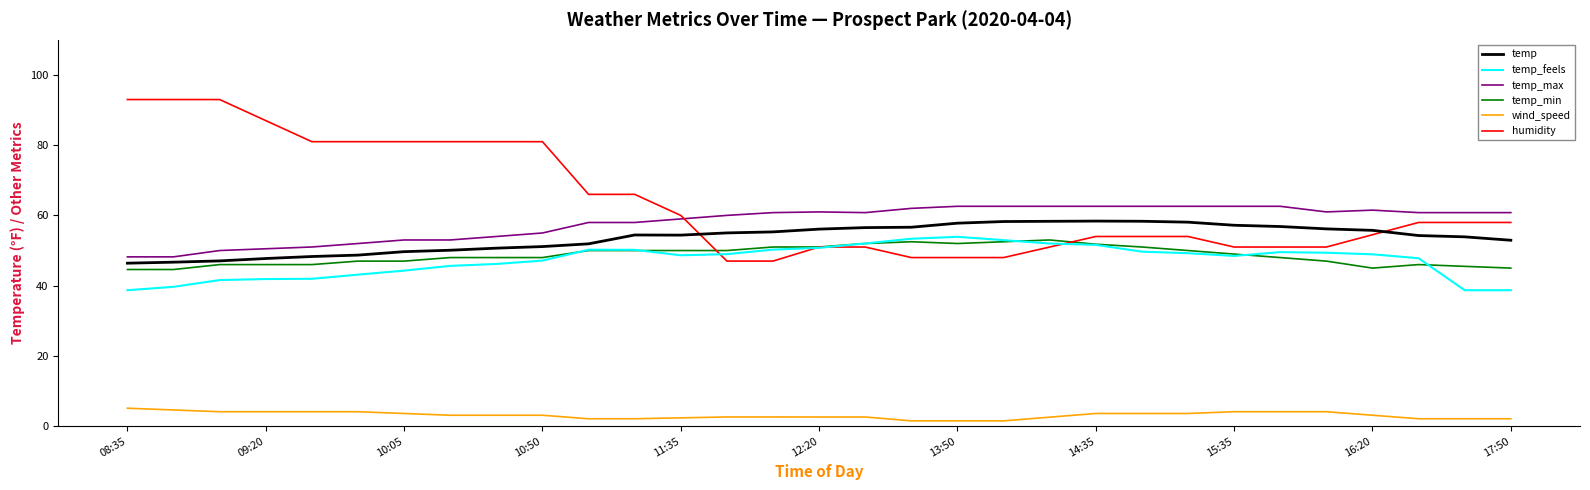

Does the chart have visible grid lines?

No